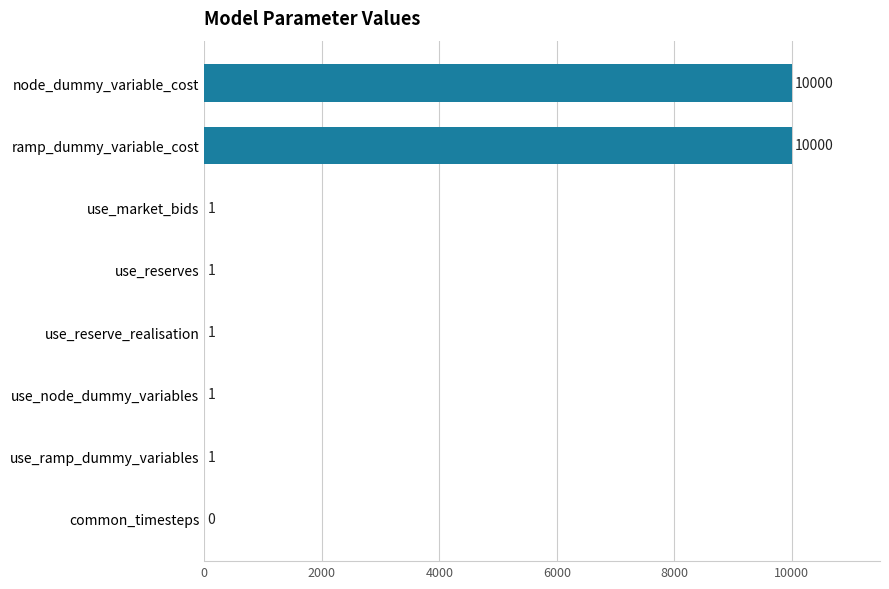

True or false: the data shows 2379 at node_dummy_variable_cost.

False